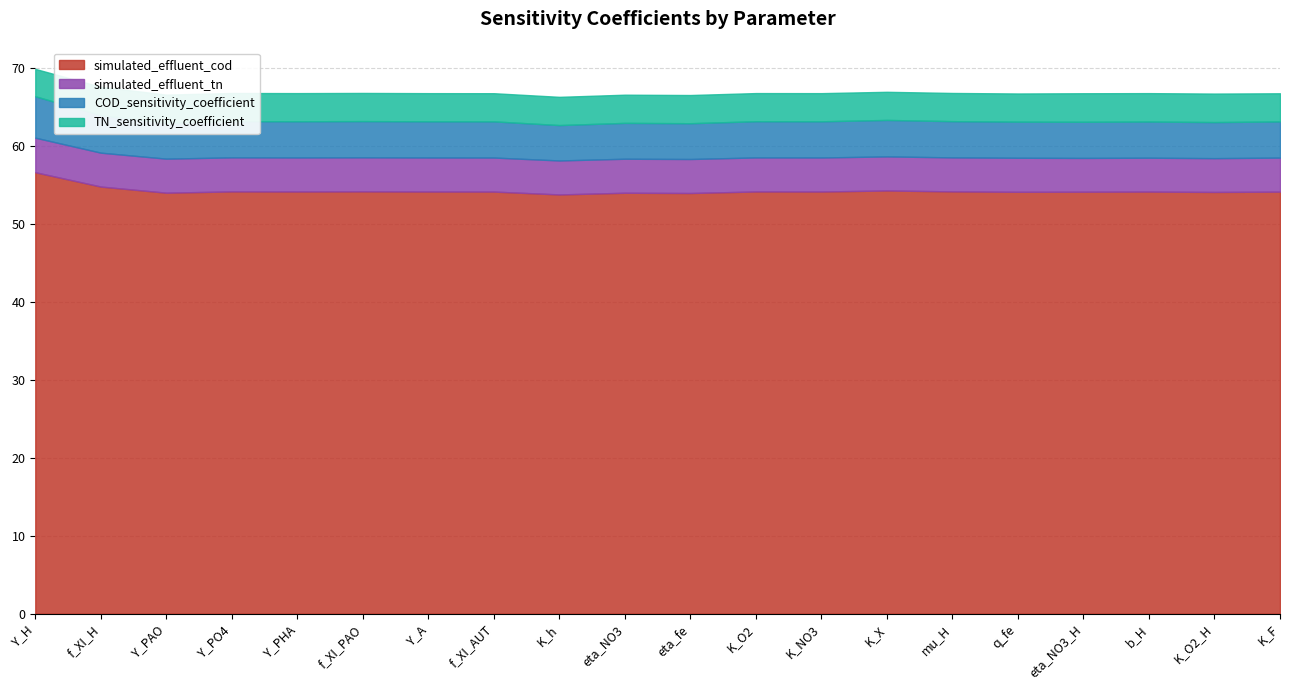

Reading left to right, list all the values displayed in this chart.

simulated_effluent_cod: Y_H=56.7	f_XI_H=54.8	Y_PAO=54.0	Y_PO4=54.2	Y_PHA=54.2	f_XI_PAO=54.2	Y_A=54.2	f_XI_AUT=54.2	K_h=53.8	eta_NO3=54.0	eta_fe=54.0	K_O2=54.2	K_NO3=54.2	K_X=54.3	mu_H=54.2	q_fe=54.1	eta_NO3_H=54.2	b_H=54.2	K_O2_H=54.1	K_F=54.2
simulated_effluent_tn: Y_H=4.4	f_XI_H=4.3	Y_PAO=4.4	Y_PO4=4.4	Y_PHA=4.4	f_XI_PAO=4.4	Y_A=4.4	f_XI_AUT=4.4	K_h=4.4	eta_NO3=4.4	eta_fe=4.4	K_O2=4.4	K_NO3=4.4	K_X=4.4	mu_H=4.4	q_fe=4.4	eta_NO3_H=4.3	b_H=4.3	K_O2_H=4.3	K_F=4.4
COD_sensitivity_coefficient: Y_H=5.3	f_XI_H=4.8	Y_PAO=4.6	Y_PO4=4.6	Y_PHA=4.6	f_XI_PAO=4.6	Y_A=4.6	f_XI_AUT=4.6	K_h=4.5	eta_NO3=4.6	eta_fe=4.6	K_O2=4.6	K_NO3=4.6	K_X=4.7	mu_H=4.6	q_fe=4.6	eta_NO3_H=4.6	b_H=4.6	K_O2_H=4.6	K_F=4.6
TN_sensitivity_coefficient: Y_H=3.5	f_XI_H=3.6	Y_PAO=3.6	Y_PO4=3.6	Y_PHA=3.6	f_XI_PAO=3.6	Y_A=3.6	f_XI_AUT=3.6	K_h=3.6	eta_NO3=3.6	eta_fe=3.6	K_O2=3.6	K_NO3=3.6	K_X=3.6	mu_H=3.6	q_fe=3.6	eta_NO3_H=3.7	b_H=3.6	K_O2_H=3.7	K_F=3.6